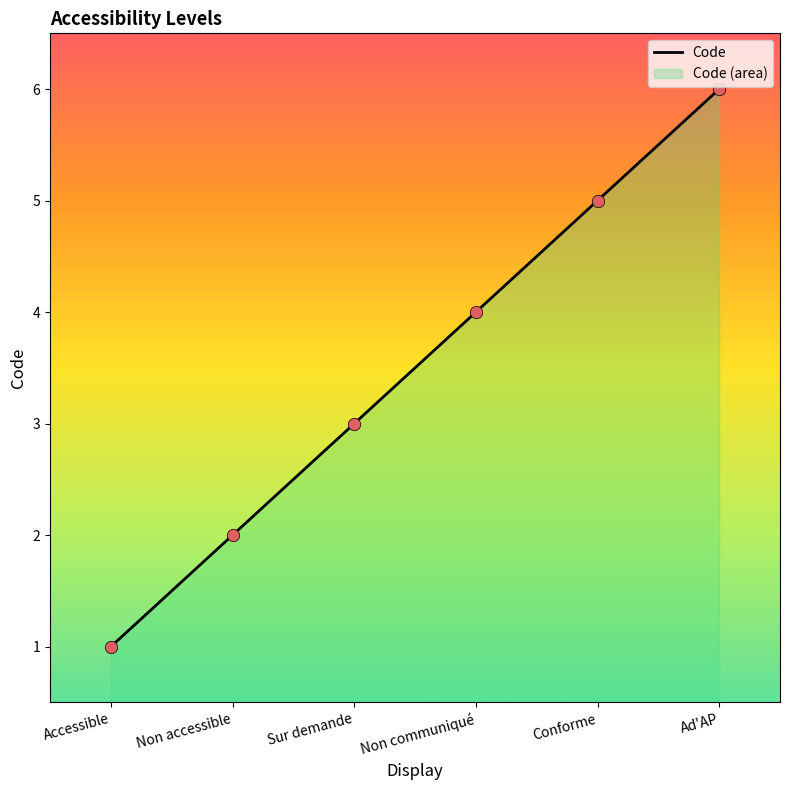

What is the ratio of the value at Ad'AP to the value at Non accessible?

3.0